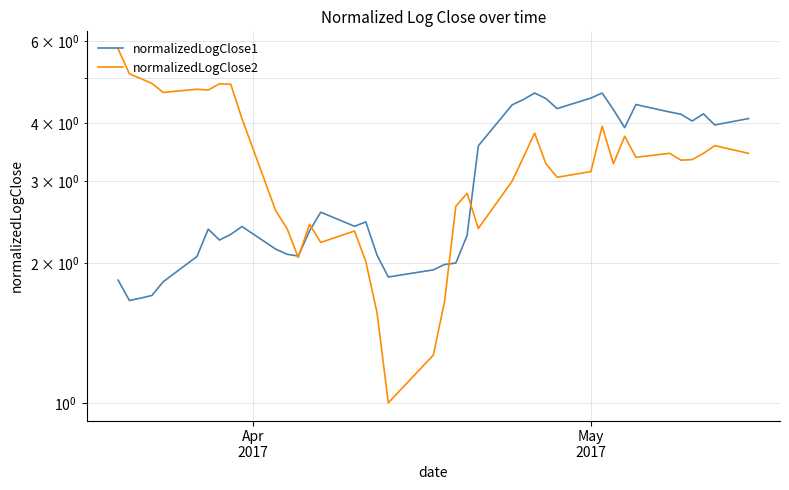

Which series has the largest total across all categories?

normalizedLogClose2